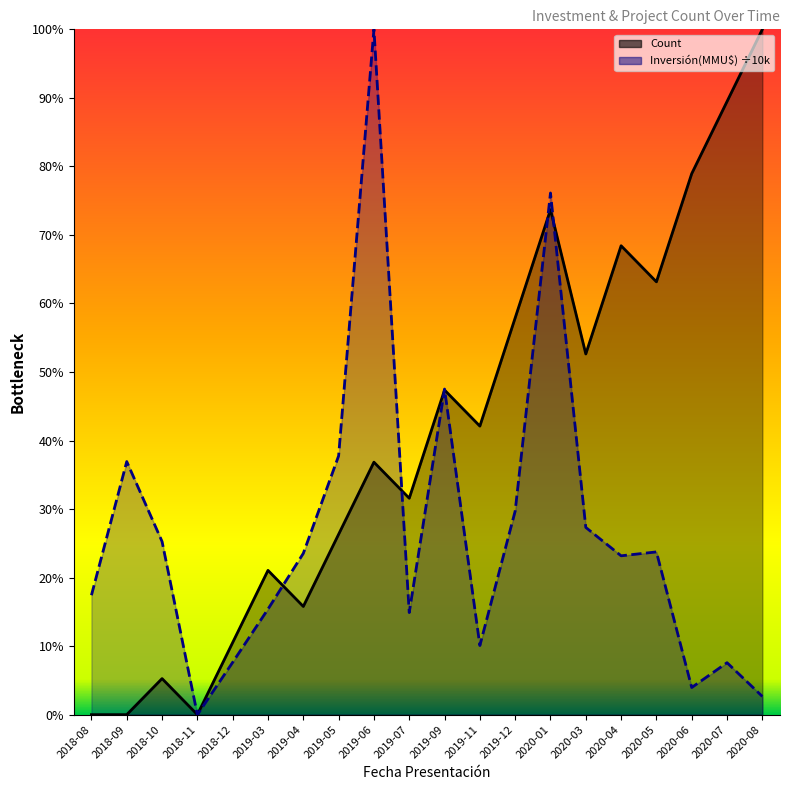

What is the difference between the maximum and minimum values in the Count series?

100.0